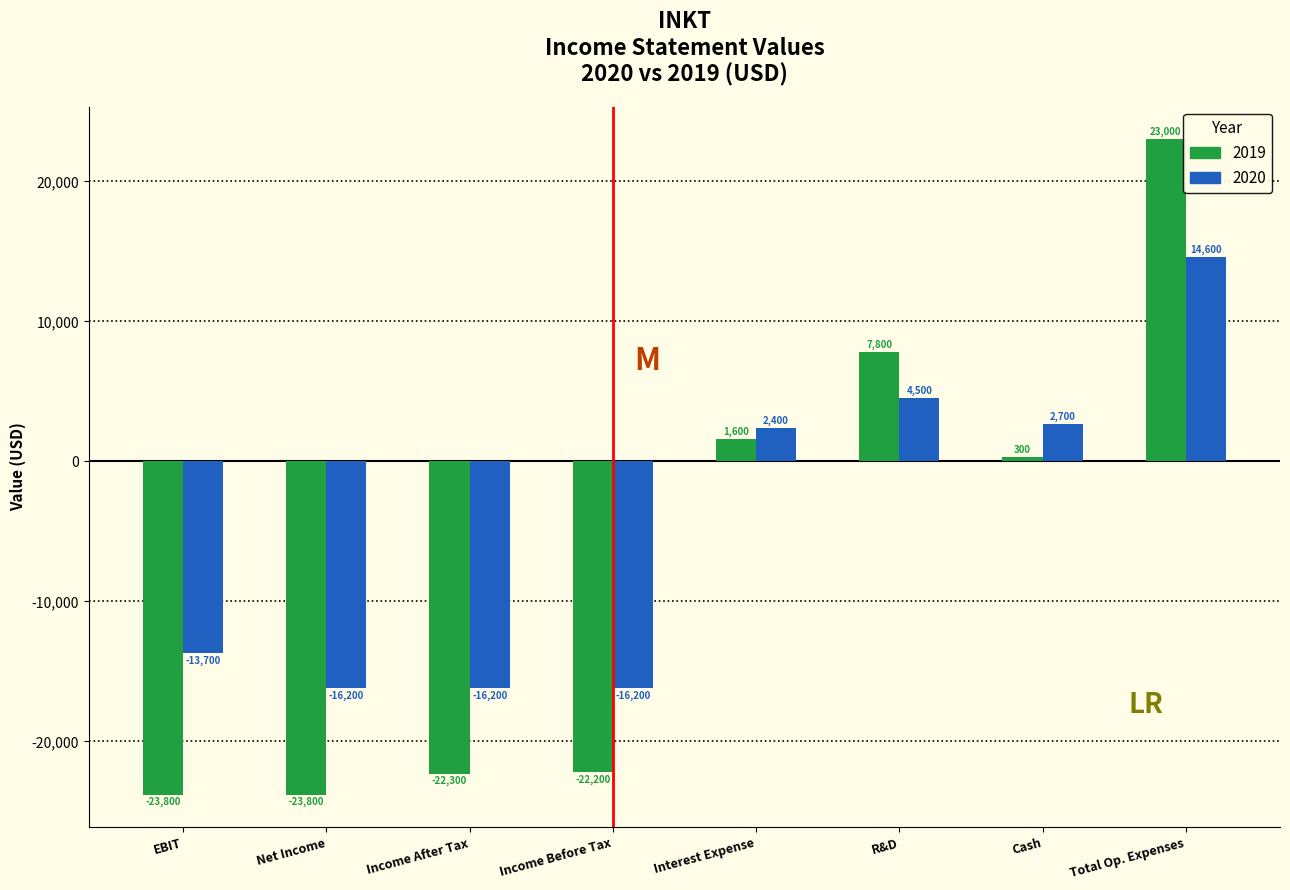

Which series has the largest range (max minus min)?

2019